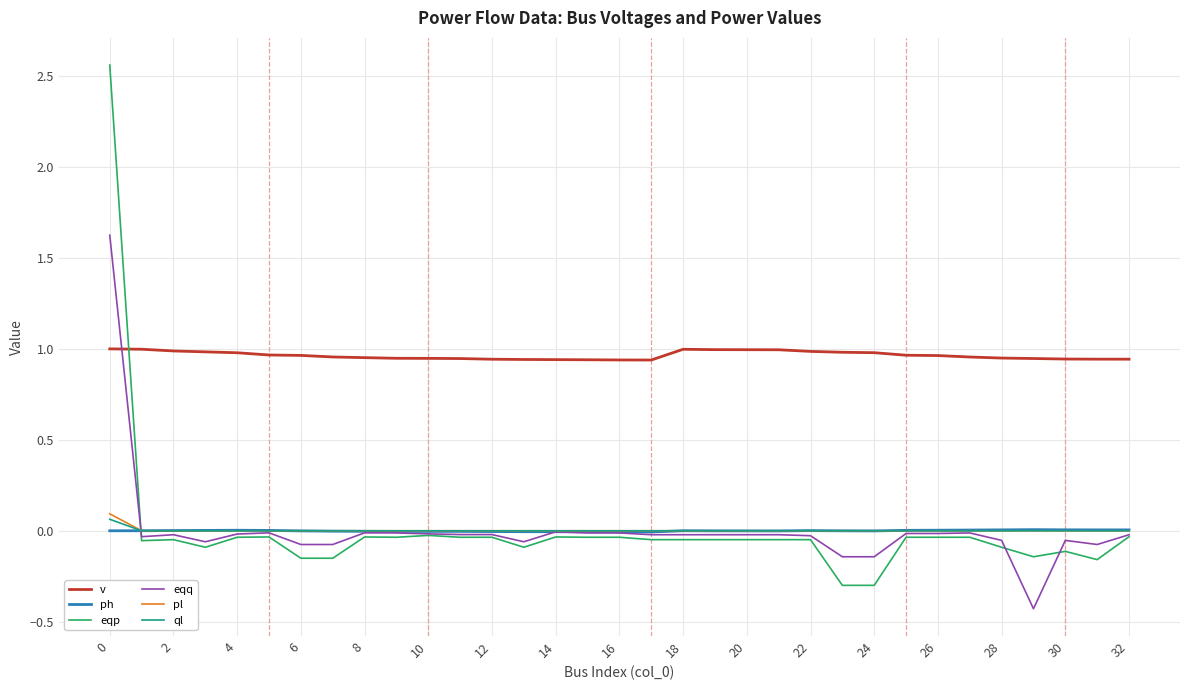

Does the chart display data point markers on the line(s)?

No